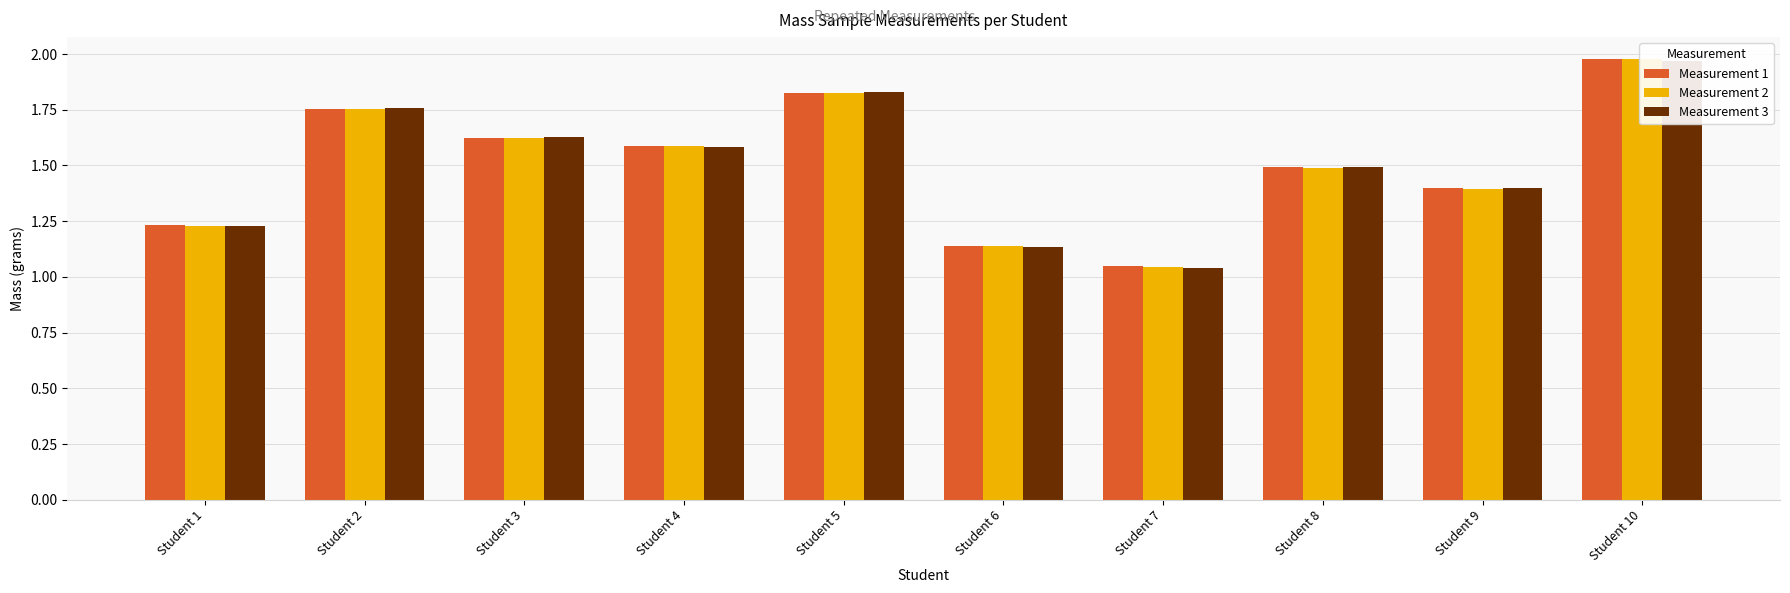

How many bars are there in total?

30